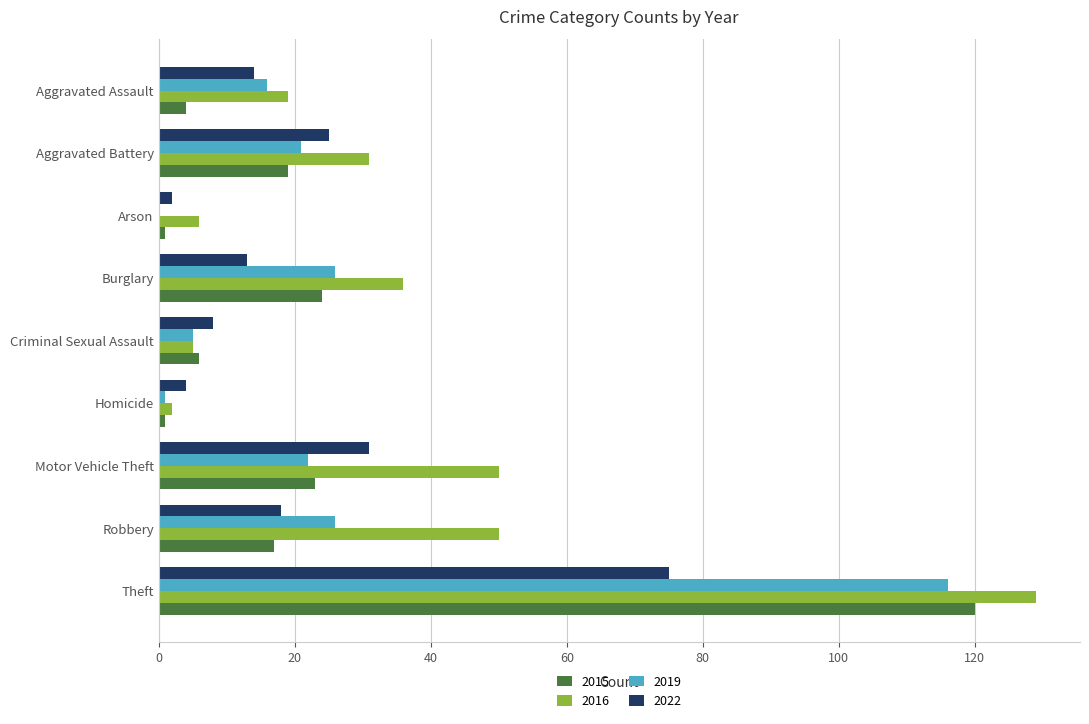

What is the total value across all series at Aggravated Assault?

53